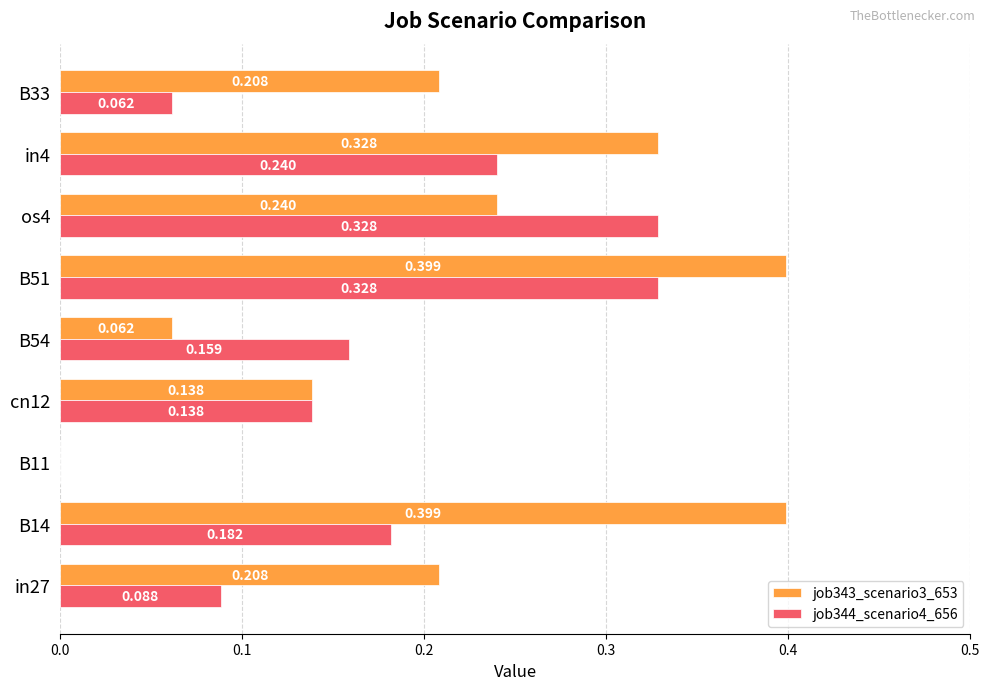

Is the value of job344_scenario4_656 at B54 greater than the value of job343_scenario3_653 at B14?

No